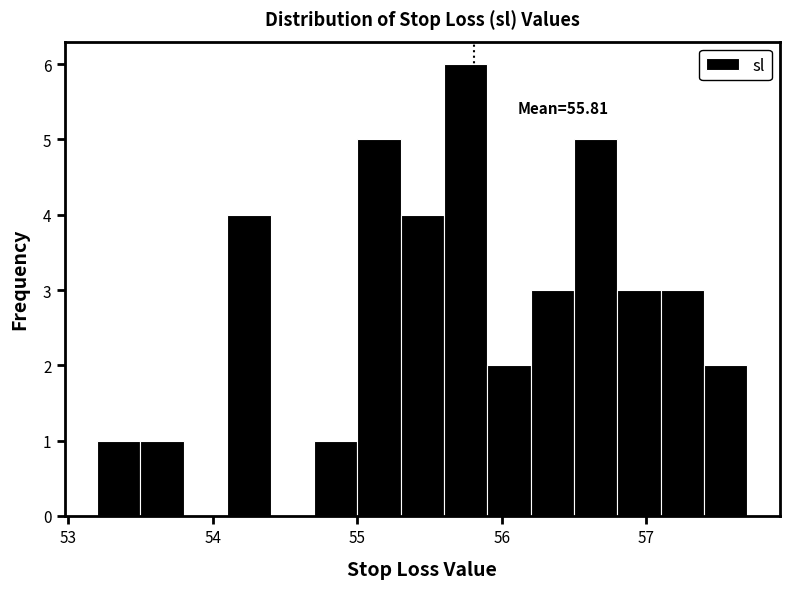

Read against the x-axis, roughly where is the centre of the tallest bar?

55.8